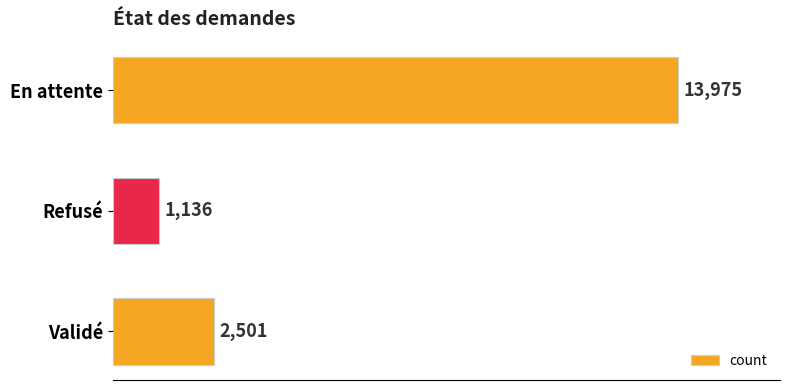

Count the values in the range 1136 to 13975.

3